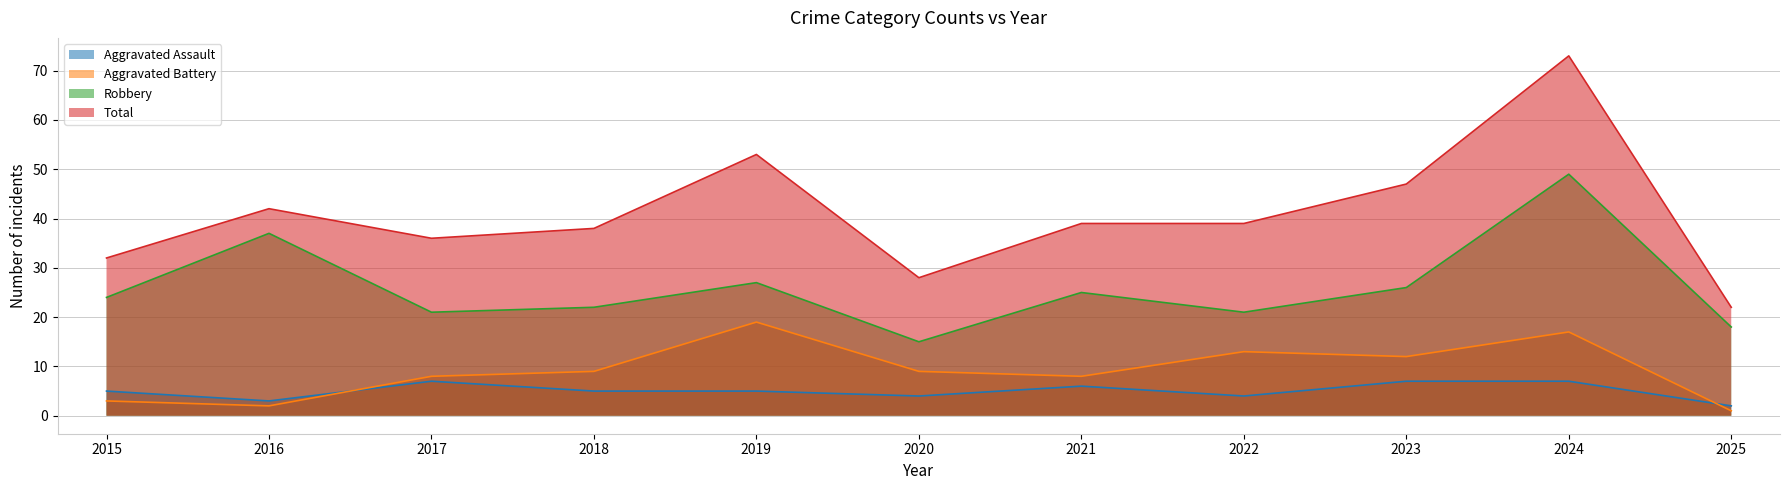

True or false: Total has more than 1 interior local peaks.

True